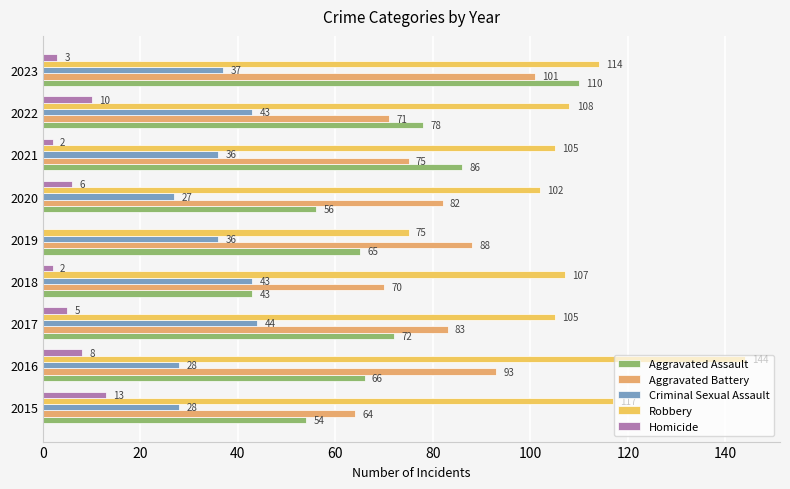

What is the highest value of the Aggravated Battery series?

101